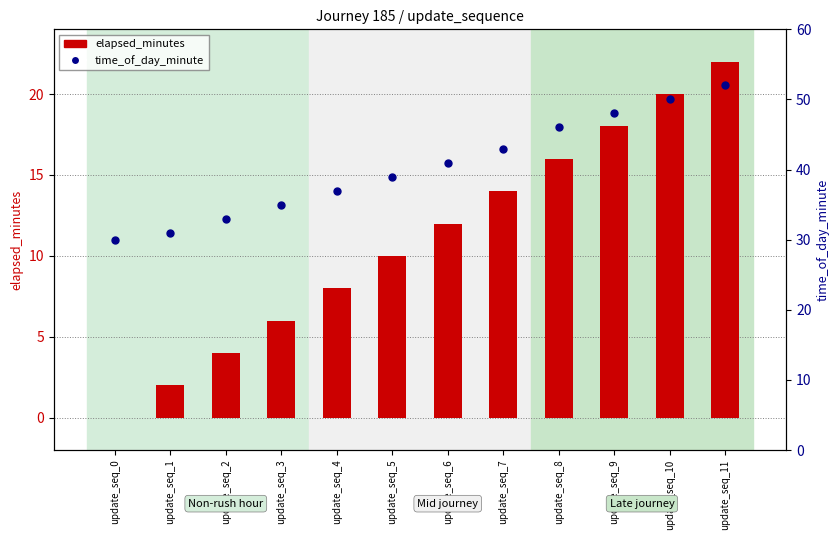

What is the value of the elapsed_minutes bar at the 7th from the left?

12